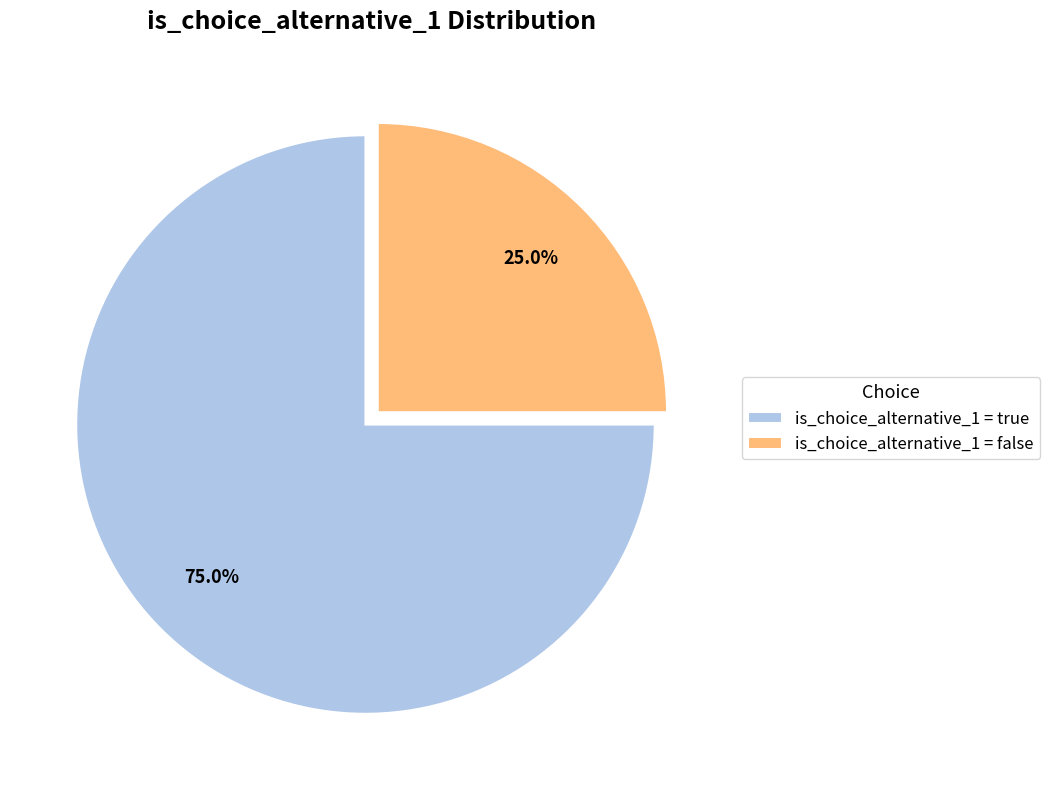

Which slice is the largest?

is_choice_alternative_1 = true